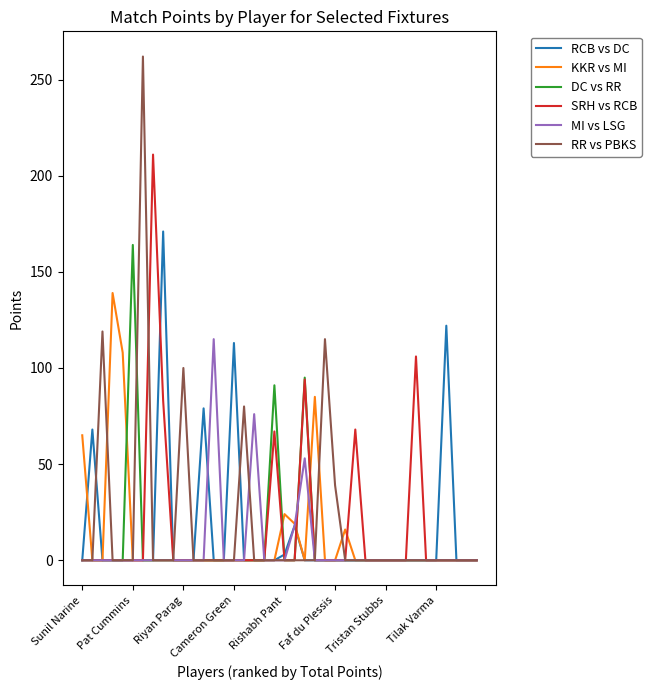

What is the highest value of the KKR vs MI series?

139